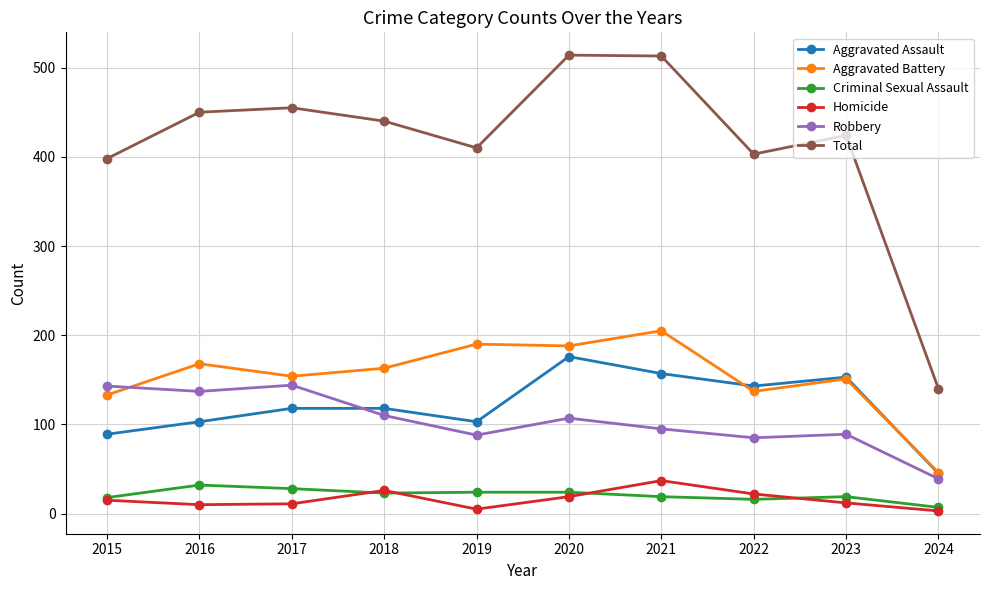

What is the maximum value shown in the chart?

514